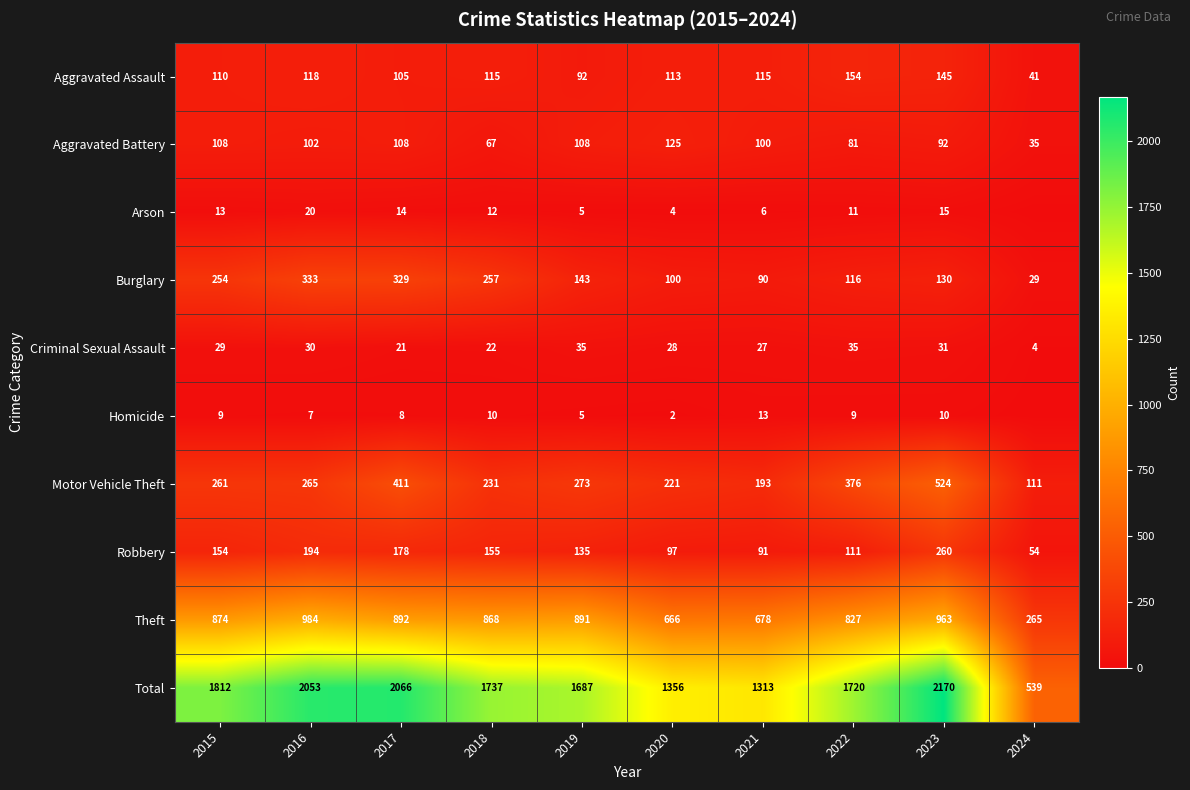

What is the approximate value of Motor Vehicle Theft at 2015, to the nearest 10?

260